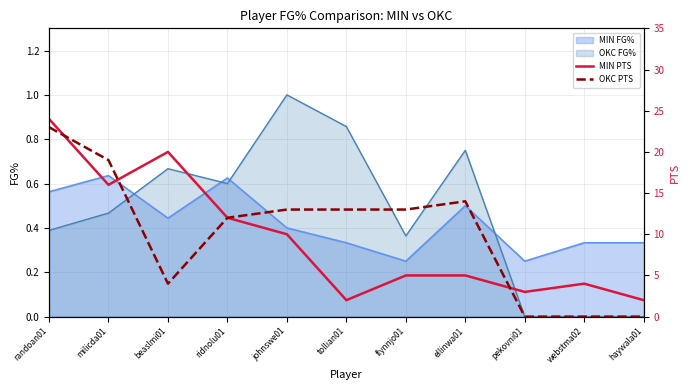

At how many categories does at least one series exceed 1?

11